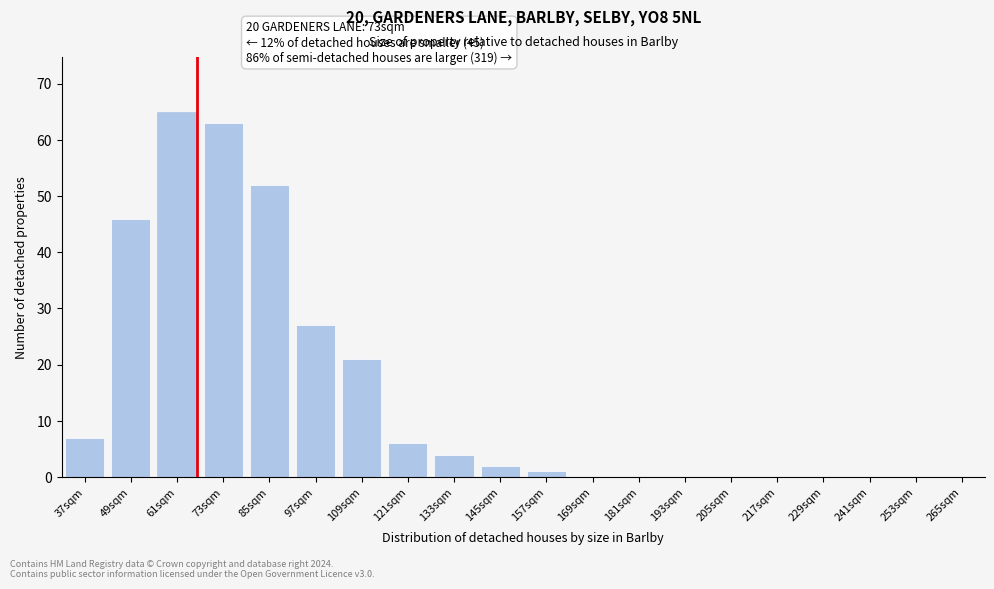

What is the sum of all values?

294